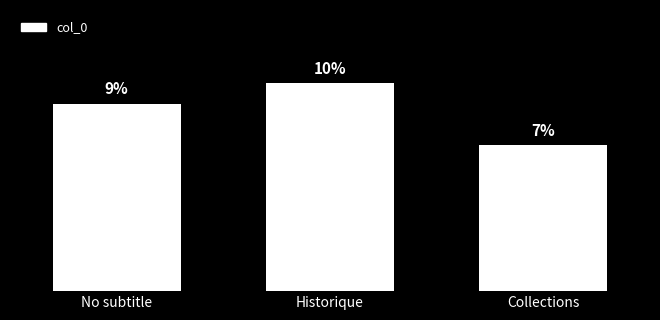

Rank the categories by value from highest to lowest.

Historique, No subtitle, Collections